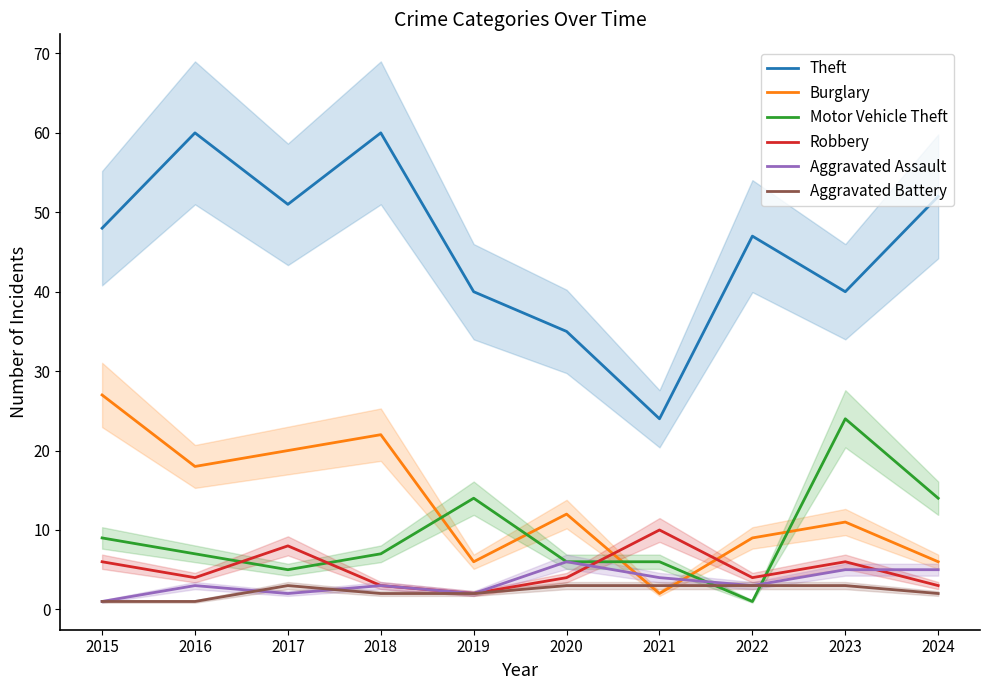

Which series changed the most between 2019 and 2021?

Theft